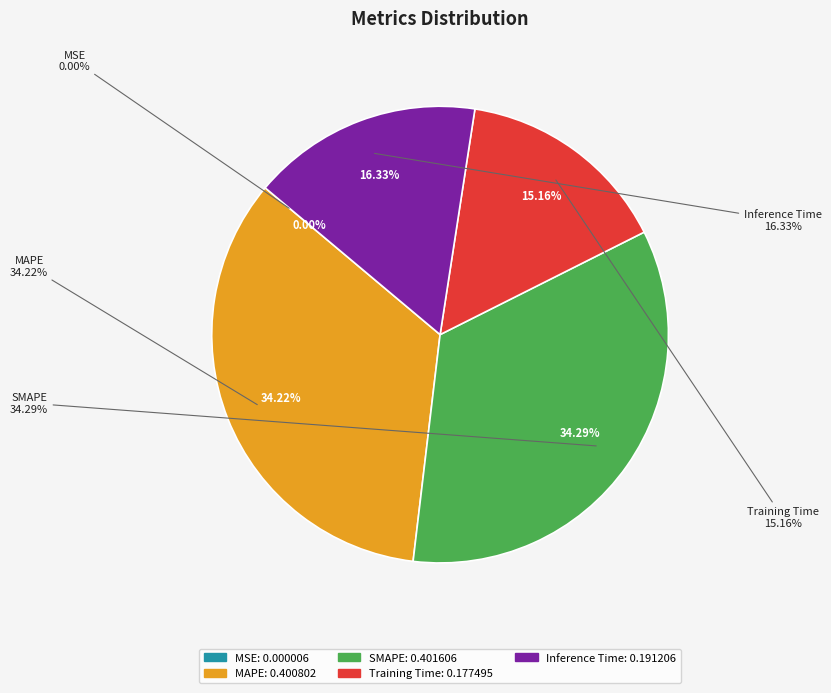

Which category has the biggest portion of the pie?

SMAPE